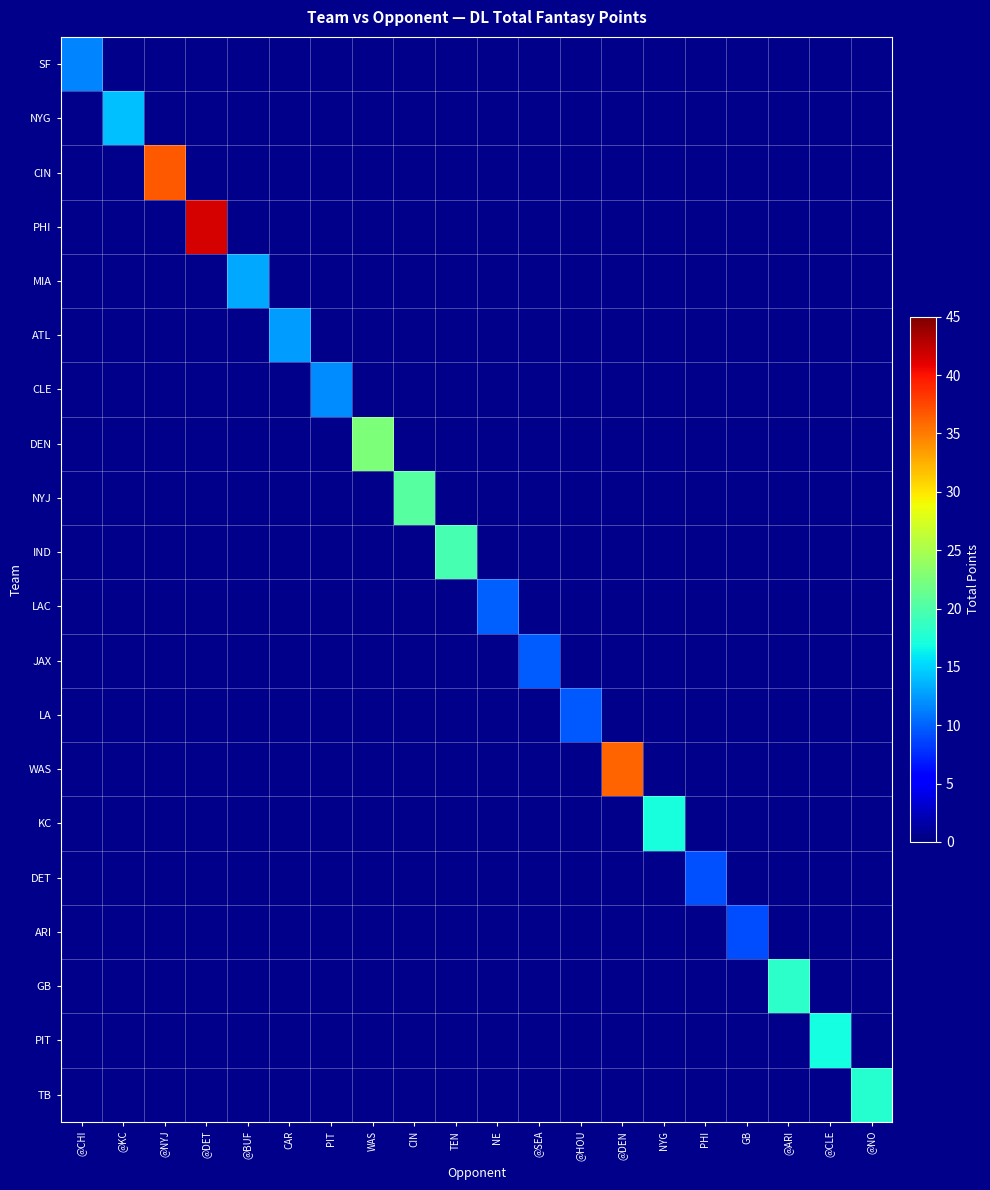

Which category has the lowest value in the JAX series?

@CHI